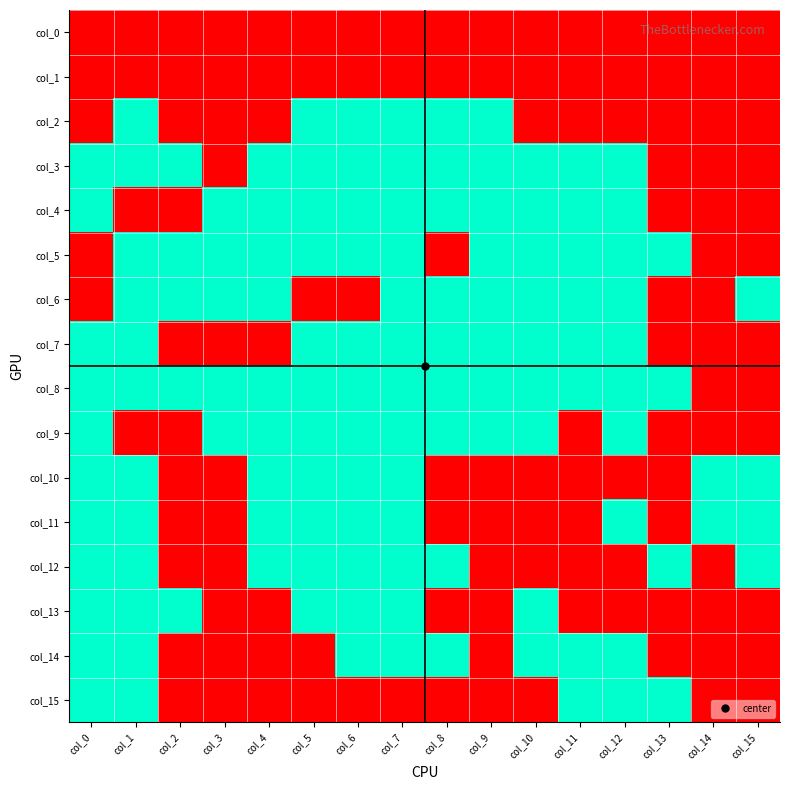

What is the spread (max minus min) of values at col_0?

1